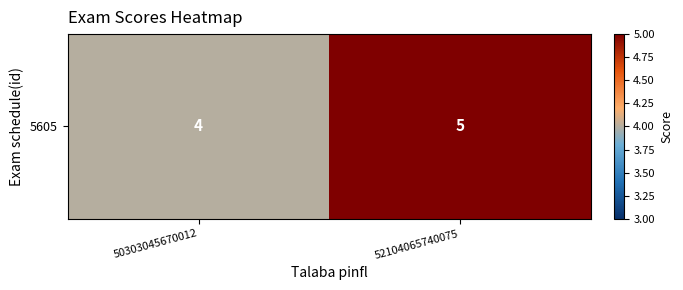

How many values are below 5?

1